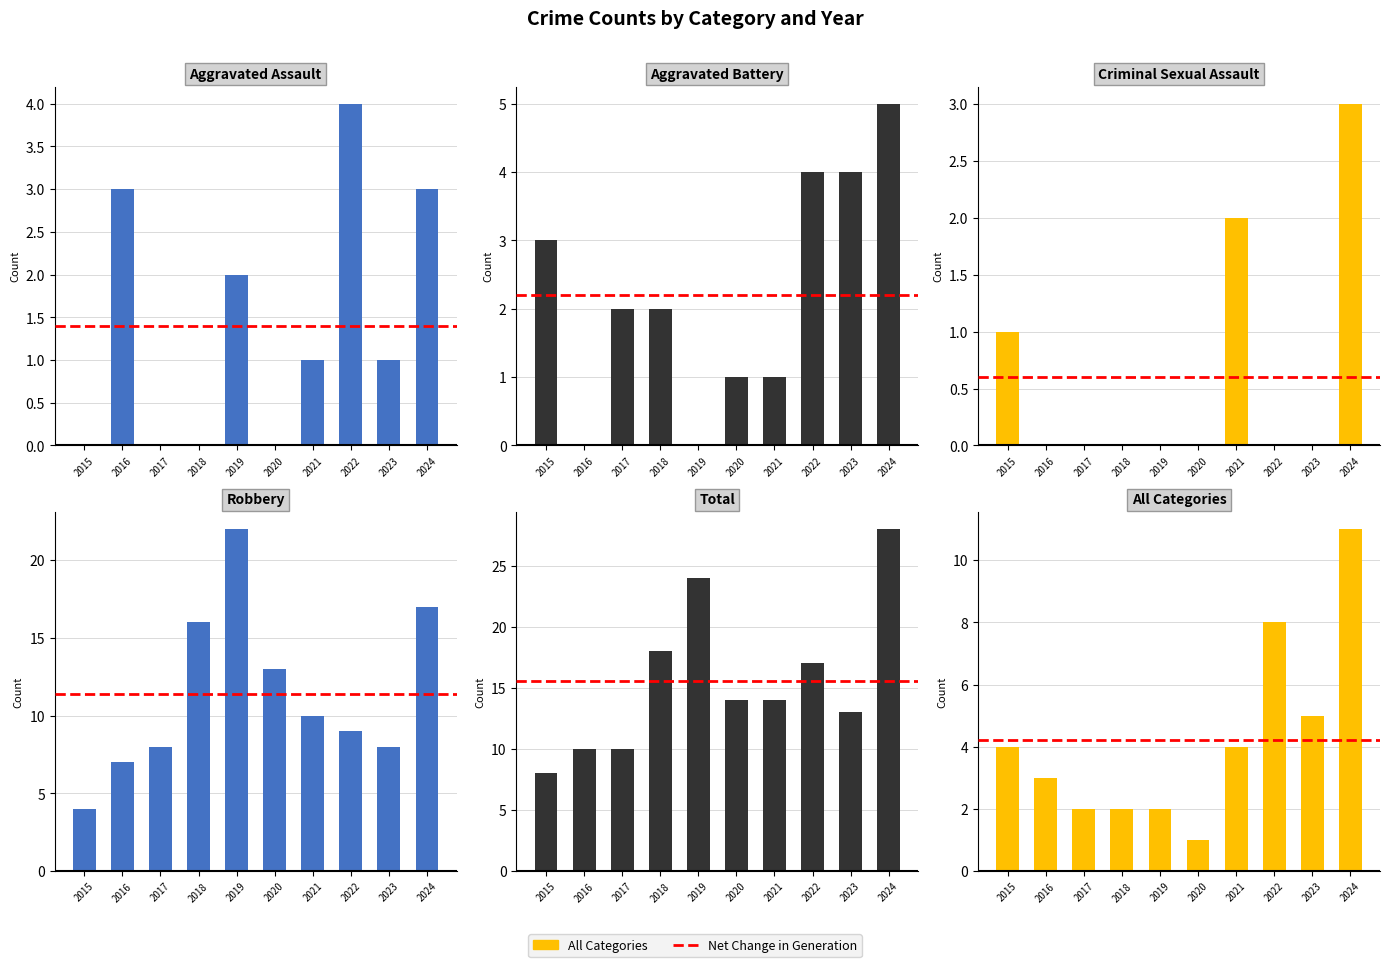

List the labels in order of Aggravated Battery value, largest first.

2024, 2022, 2023, 2015, 2017, 2018, 2020, 2021, 2016, 2019